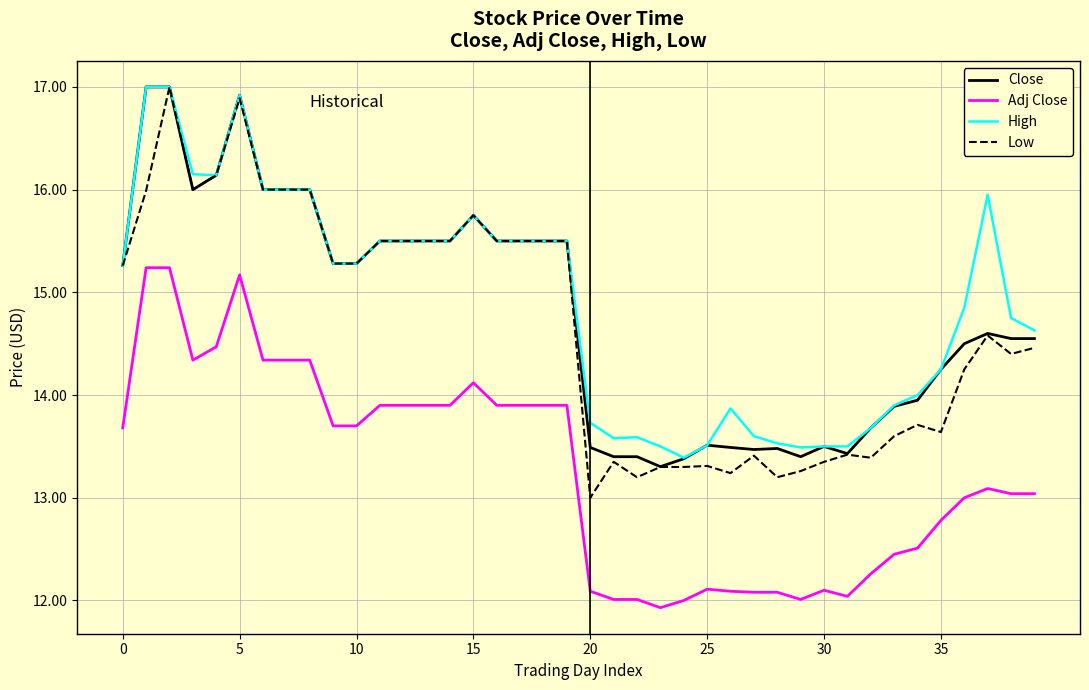

Does the chart display data point markers on the line(s)?

No